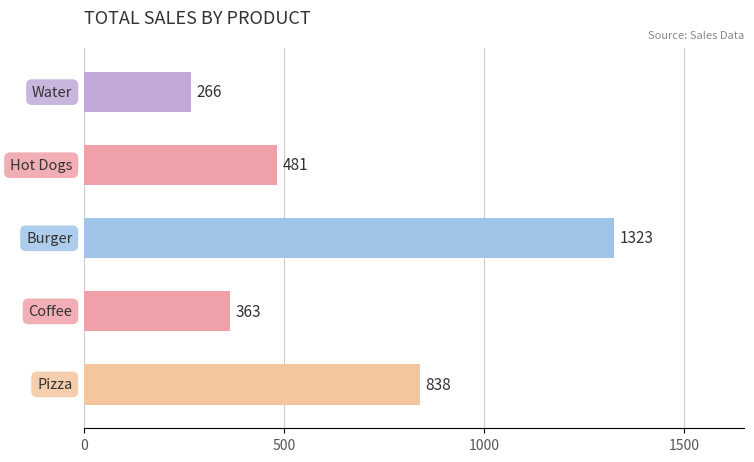

What is the difference between the second highest and second lowest values?

475